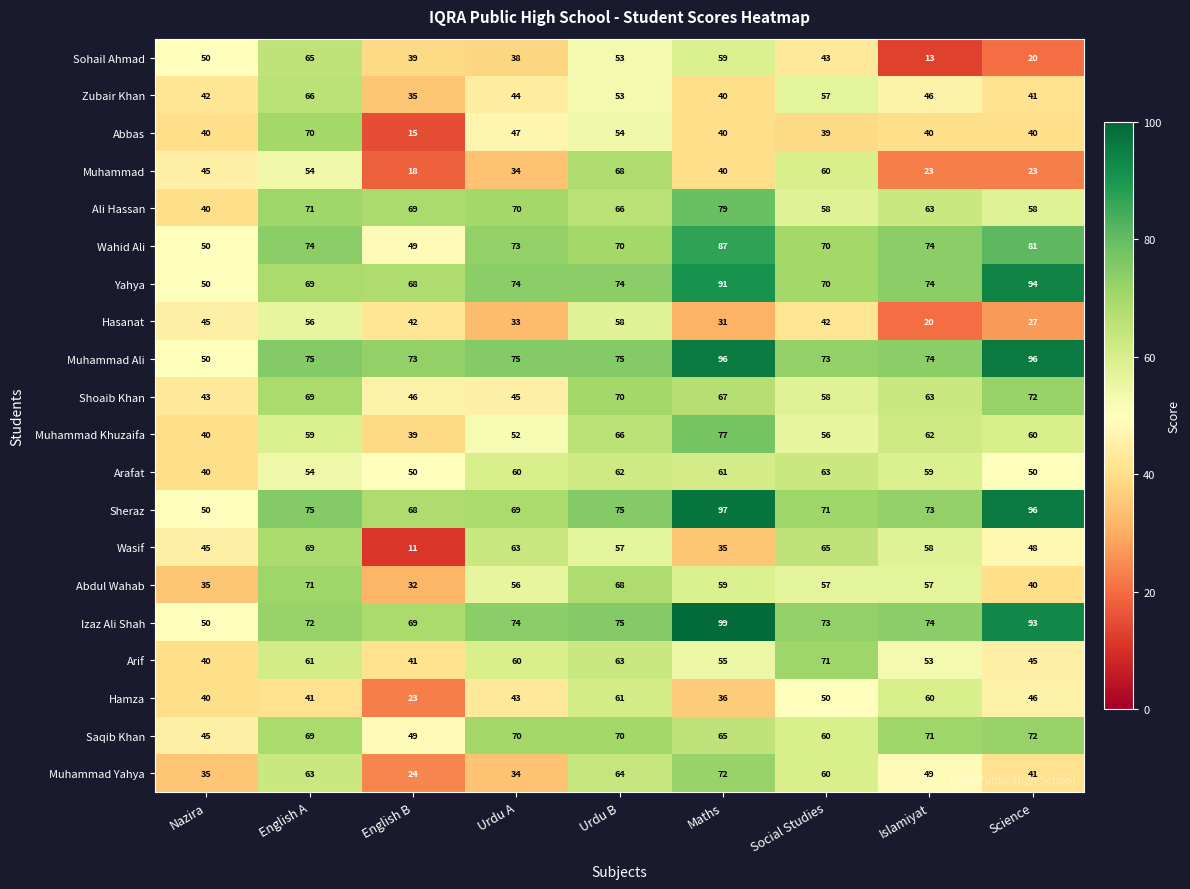

What is the sum of the Muhammad values at English A and Maths?

94